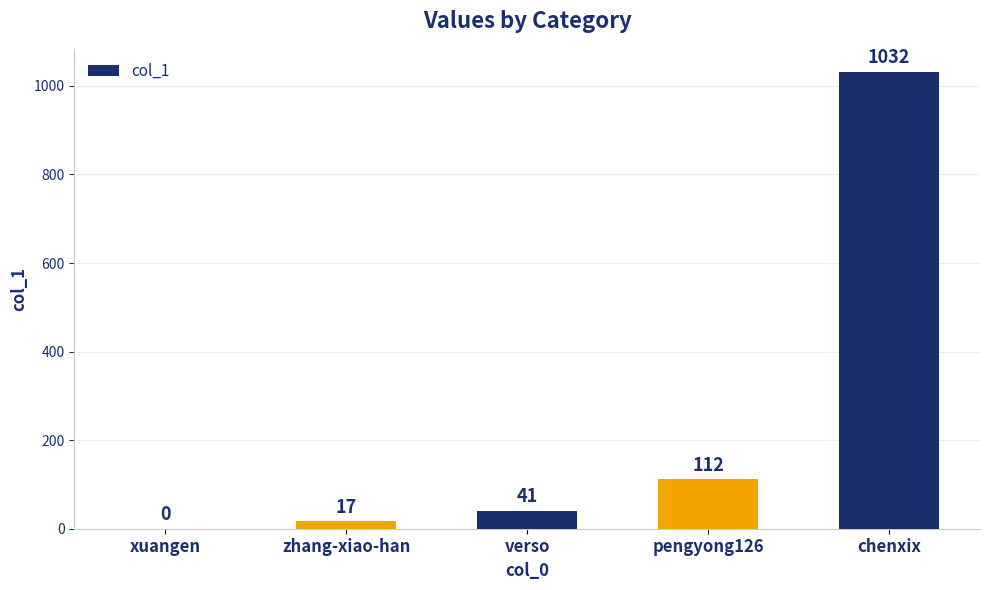

How many values are above zero?

4